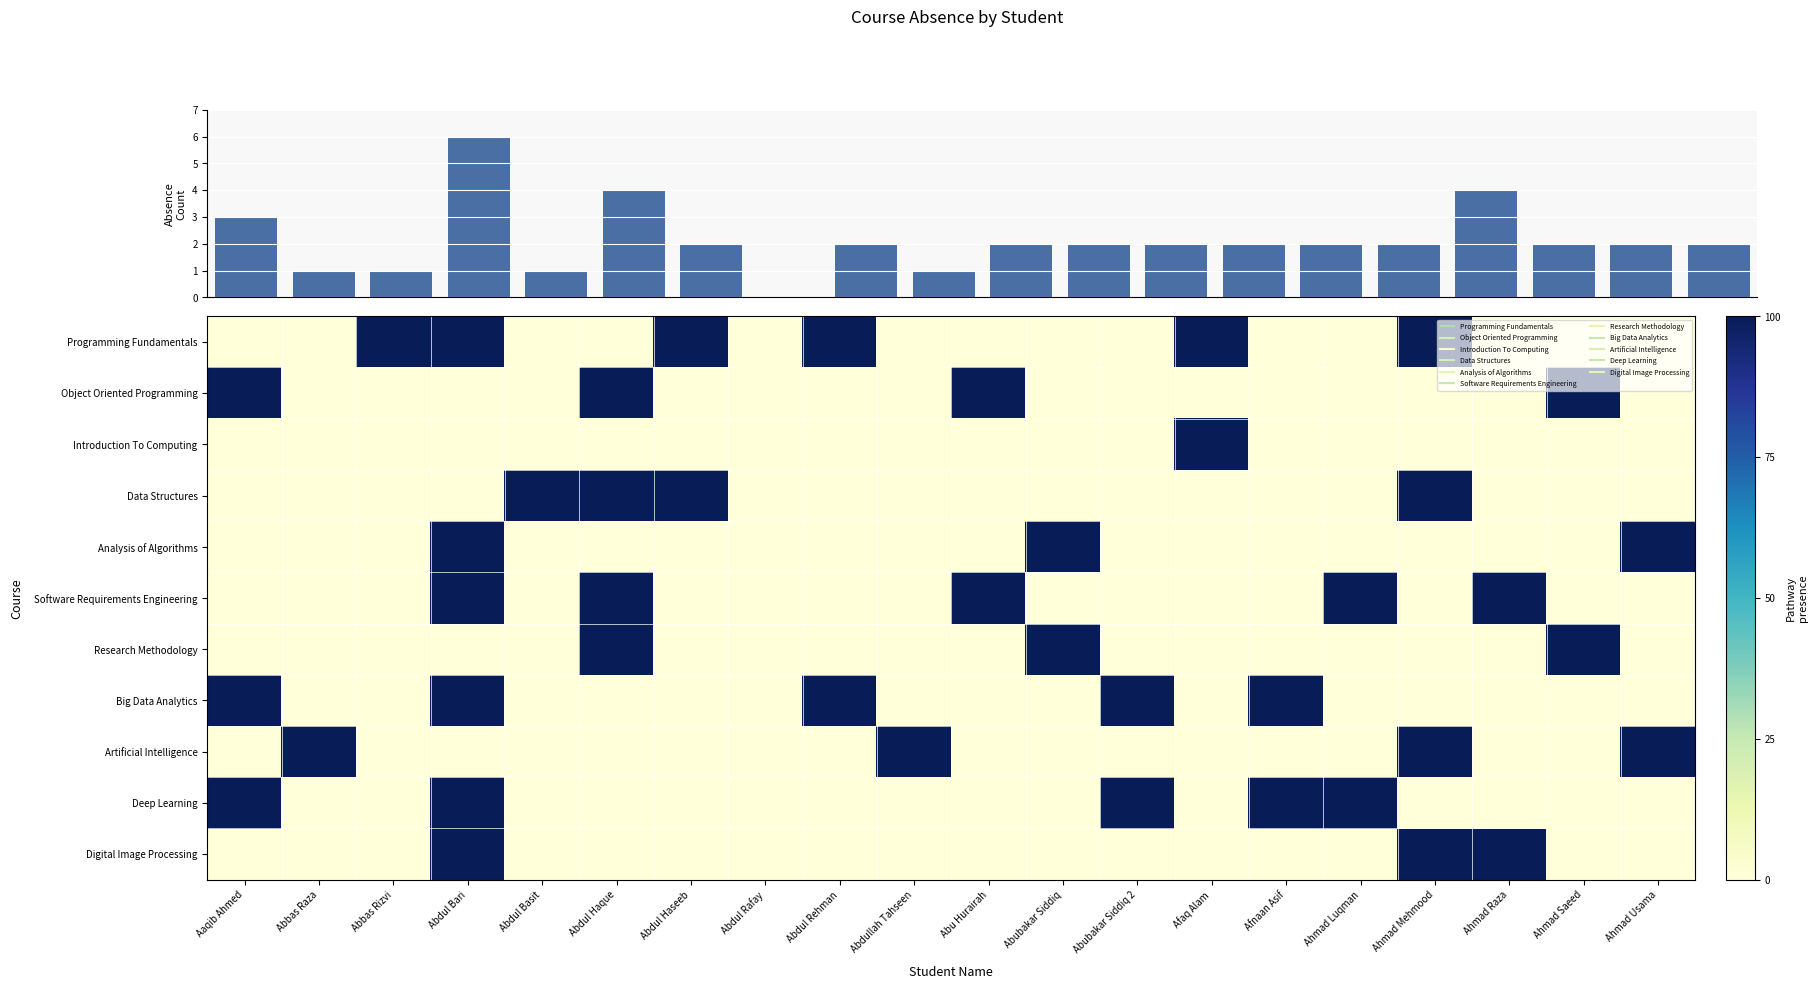

Rank the categories by Artificial Intelligence value from lowest to highest.

Aaqib Ahmed, Abbas Rizvi, Abdul Bari, Abdul Basit, Abdul Haque, Abdul Haseeb, Abdul Rafay, Abdul Rehman, Abu Hurairah, Abubakar Siddiq, Abubakar Siddiq 2, Afaq Alam, Afnaan Asif, Ahmad Luqman, Ahmad Raza, Ahmad Saeed, Abbas Raza, Abdullah Tahseen, Ahmad Mehmood, Ahmad Usama